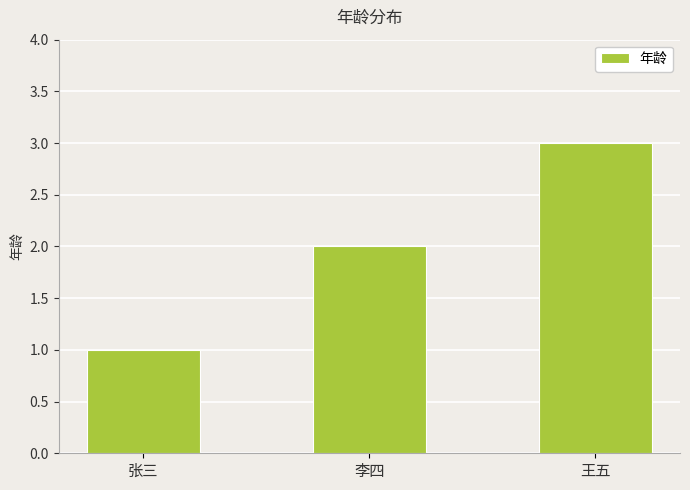

Which has a higher value, 王五 or 张三?

王五